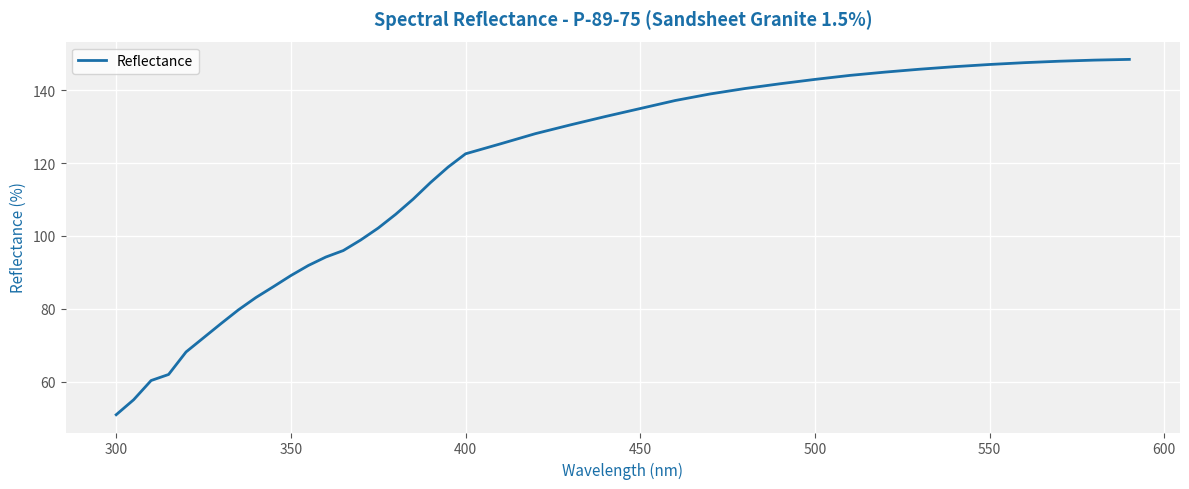

What is the greatest value displayed?

148.5